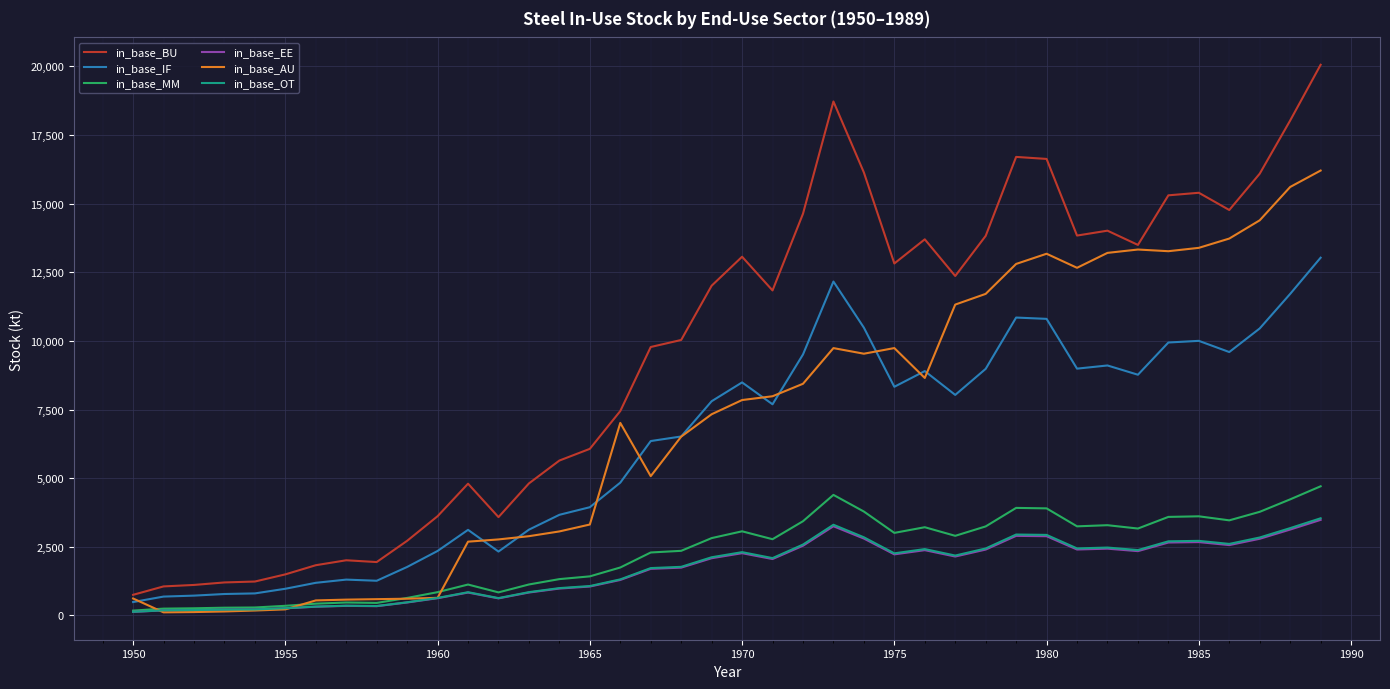

Which series has the widest spread of values?

in_base_BU